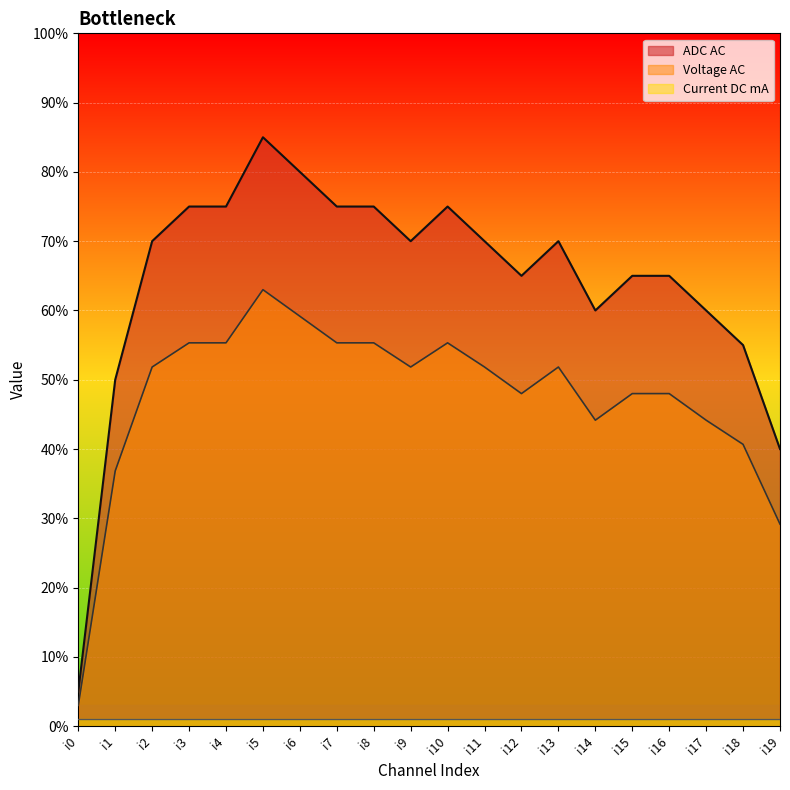

What is the difference between the maximum and minimum values in the ADC AC series?

80.0